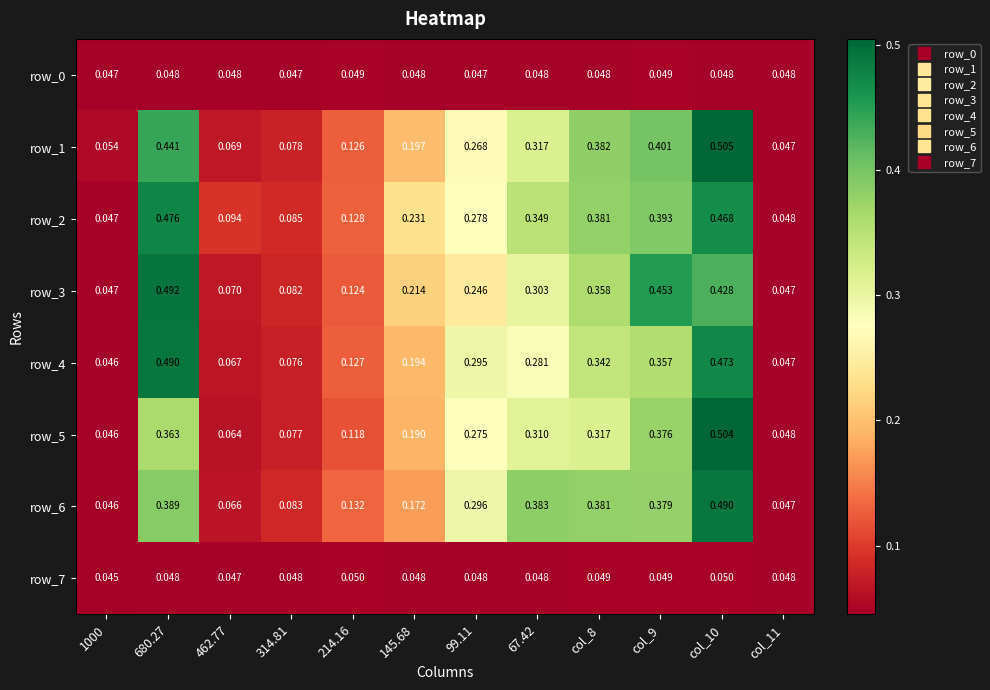

Which category has the highest value in the row_6 series?

col_10